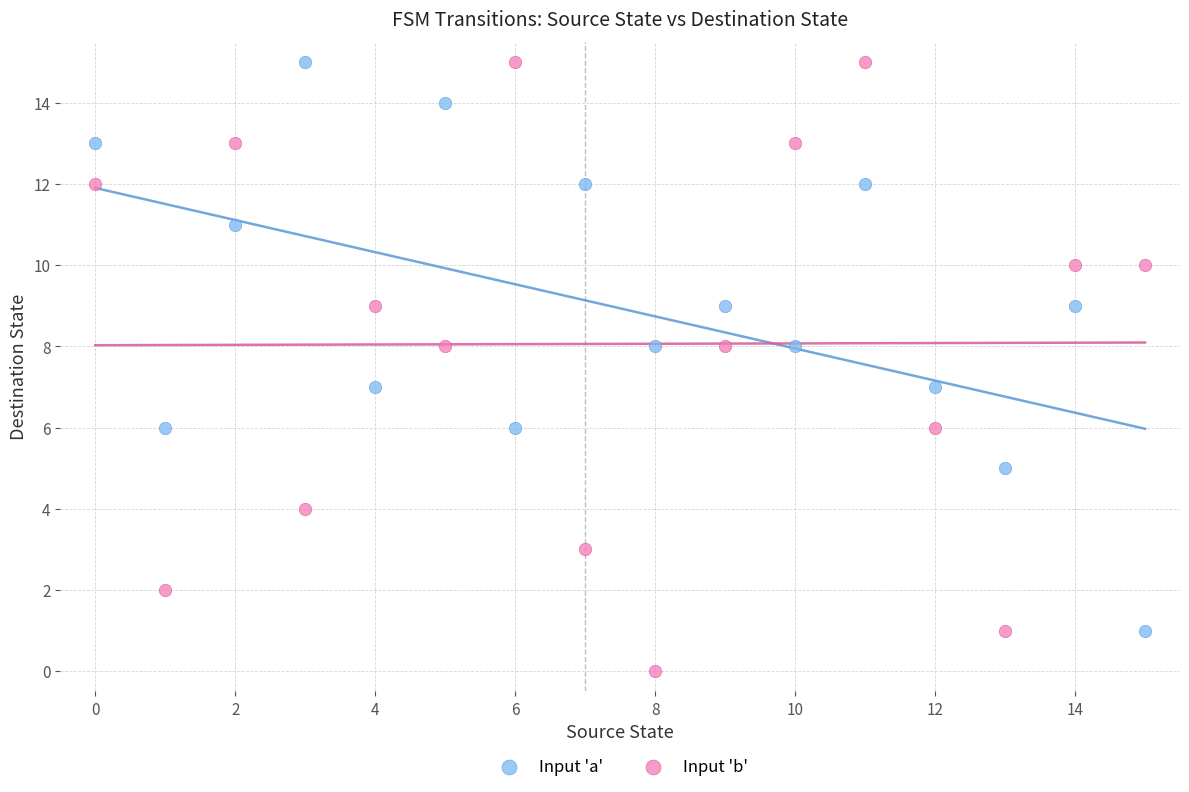

Which series has the widest spread of Y values?

Input 'b'